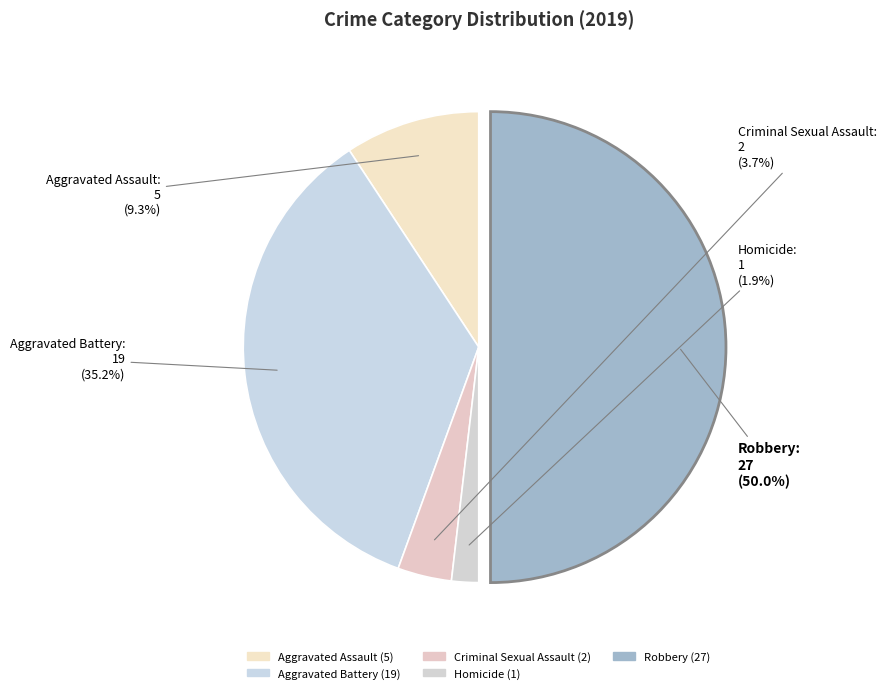

Which has a higher value, Homicide or Aggravated Battery?

Aggravated Battery